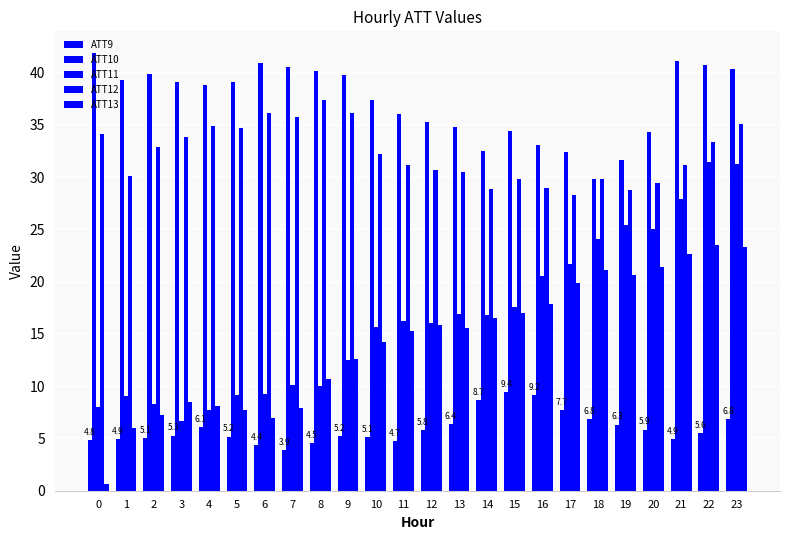

The value of ATT13 at 19 is 29.4. True or false?

False